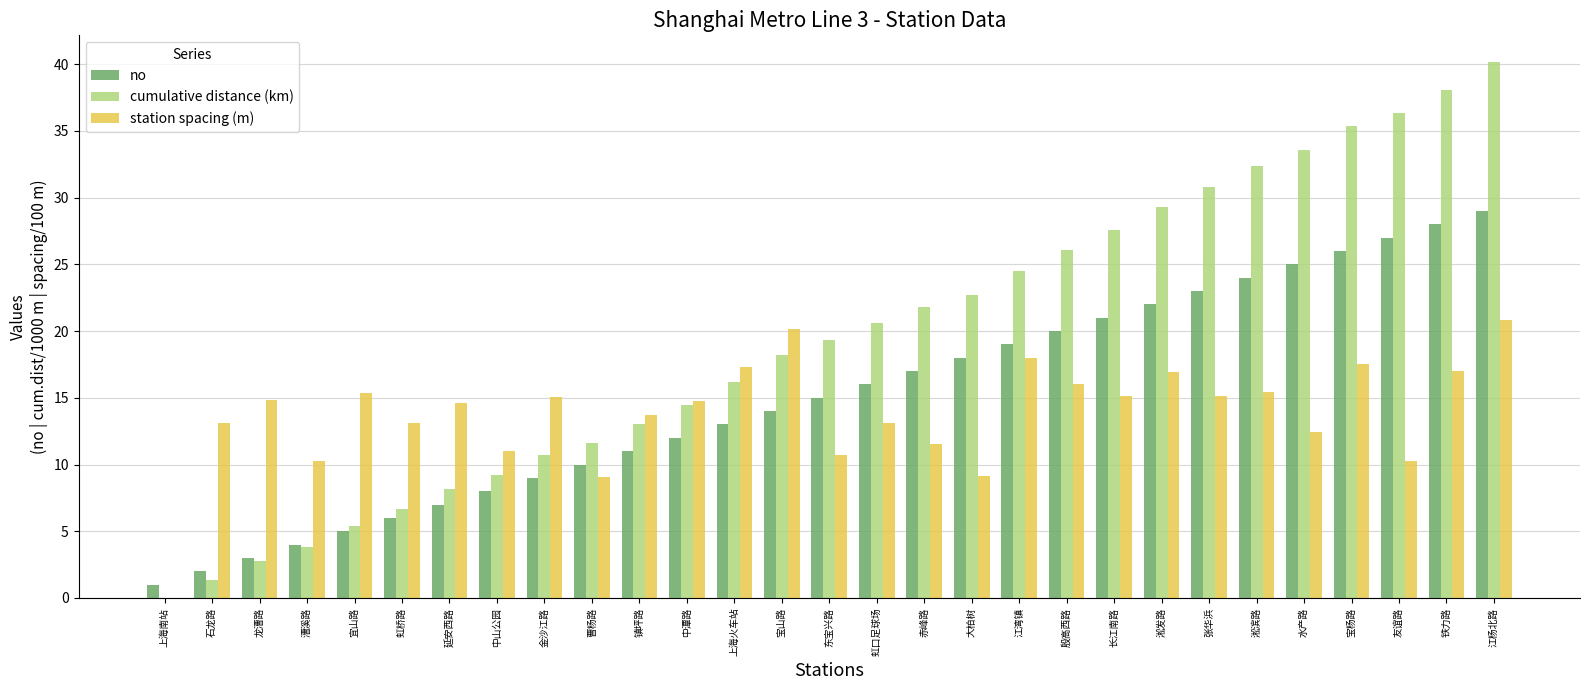

At which category is the sum across all series the highest?

江杨北路